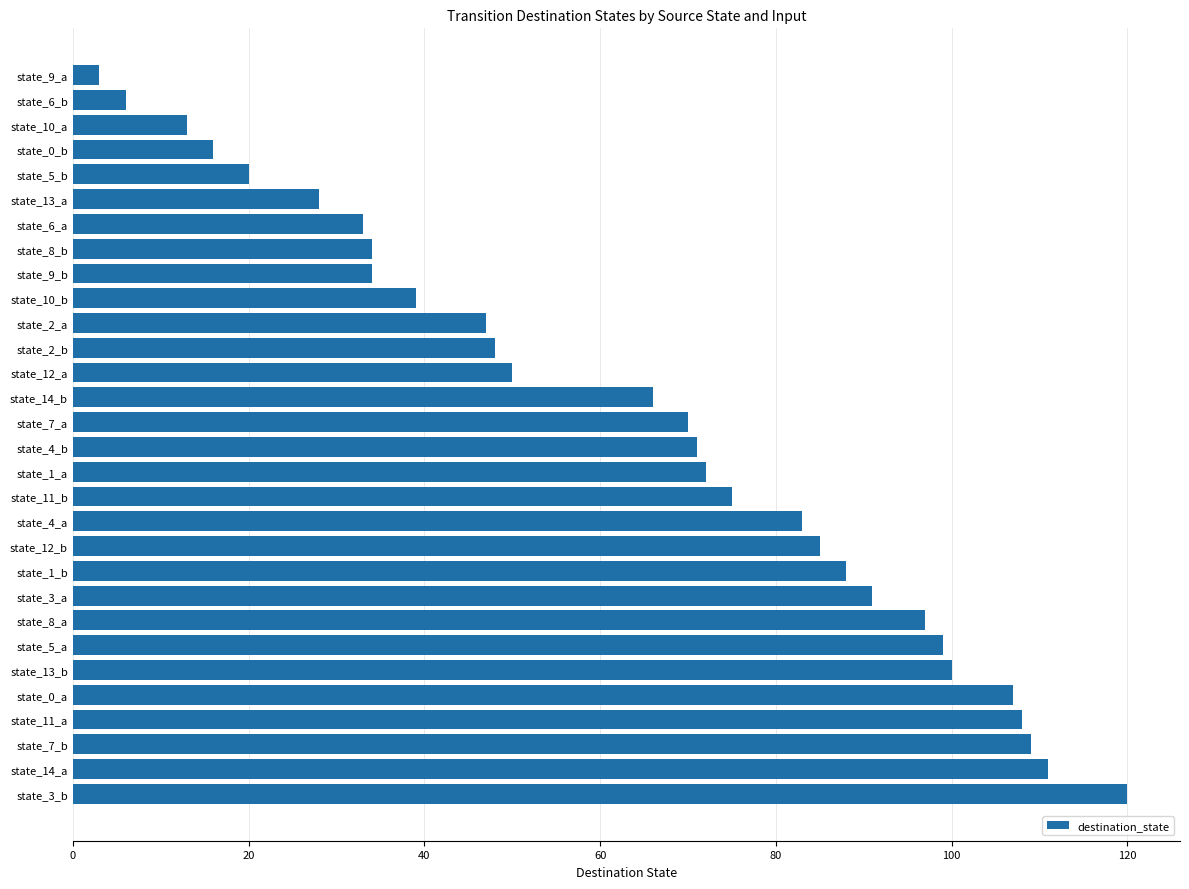

Read the value at state_0_b.

16